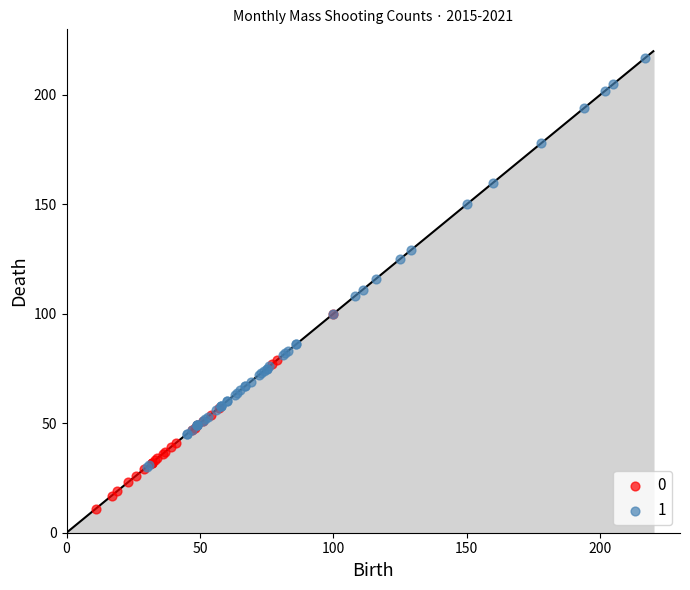

What are all the series names shown in the legend?

0, 1